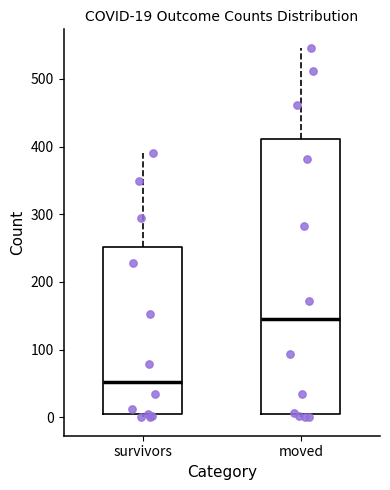

Which box has the lowest median line?

survivors